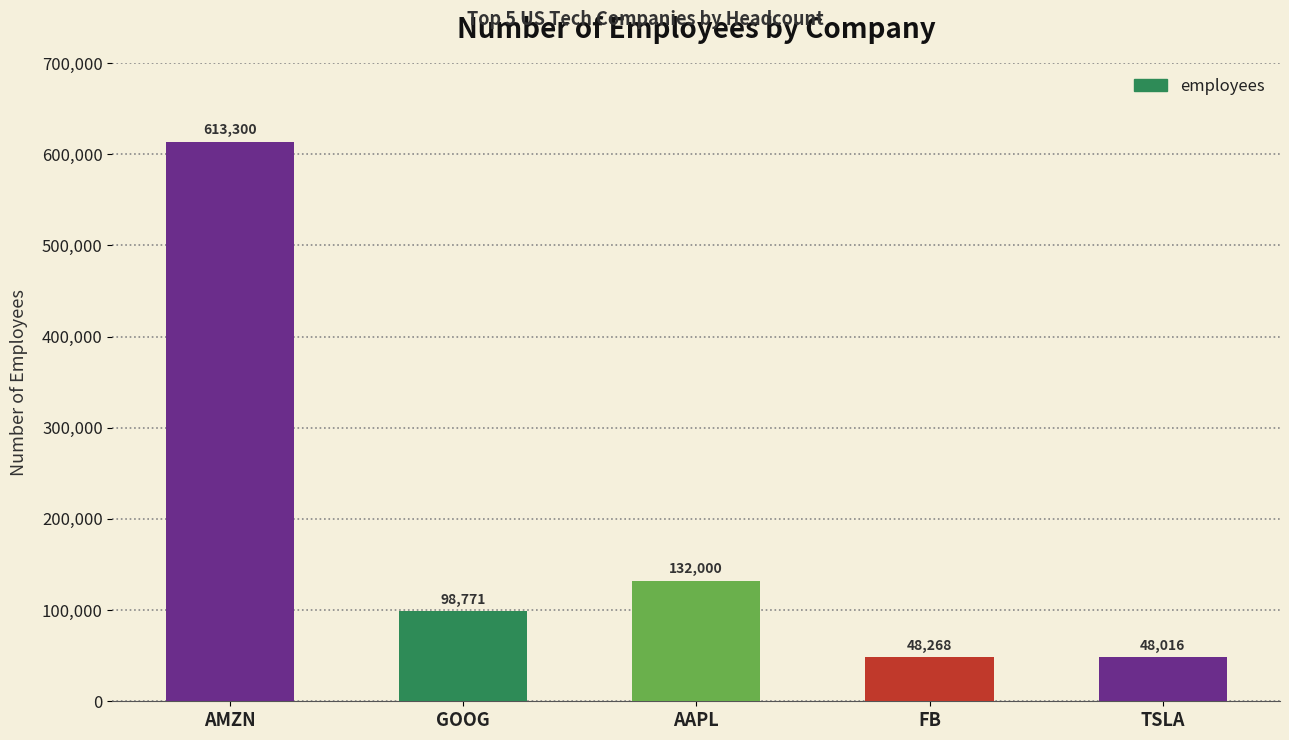

What position from the left is FB?

4